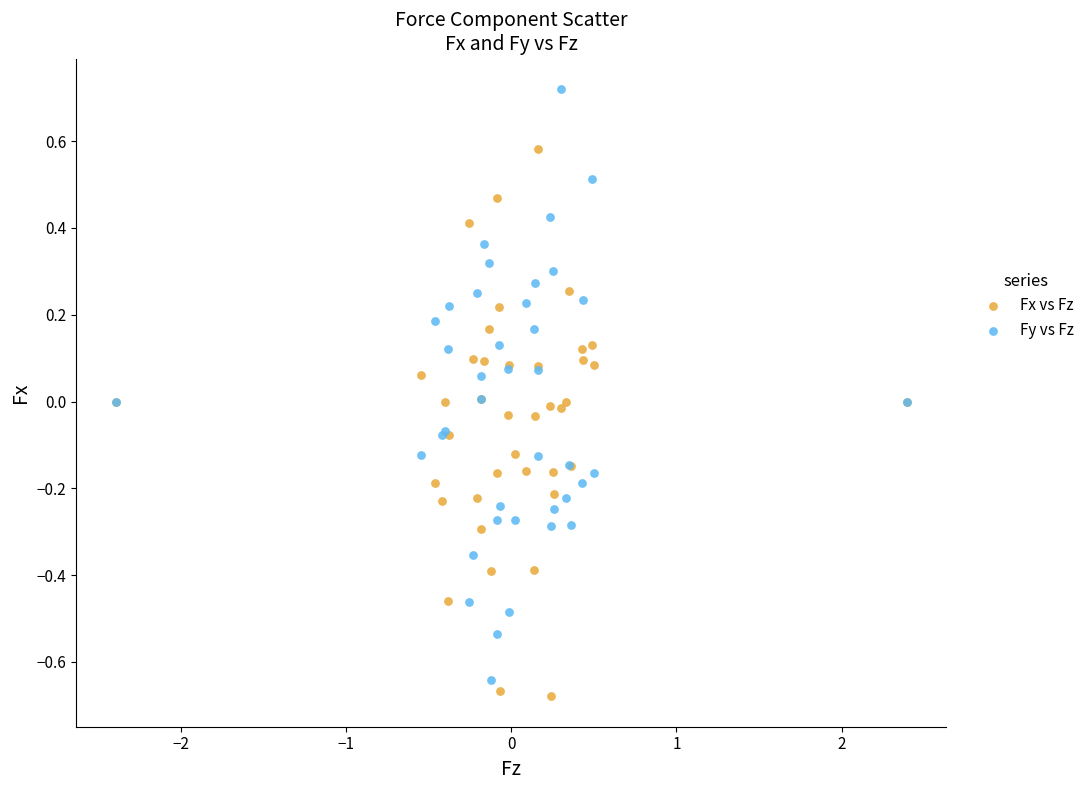

What is the X range (max minus min) for the scatter plot?

4.8